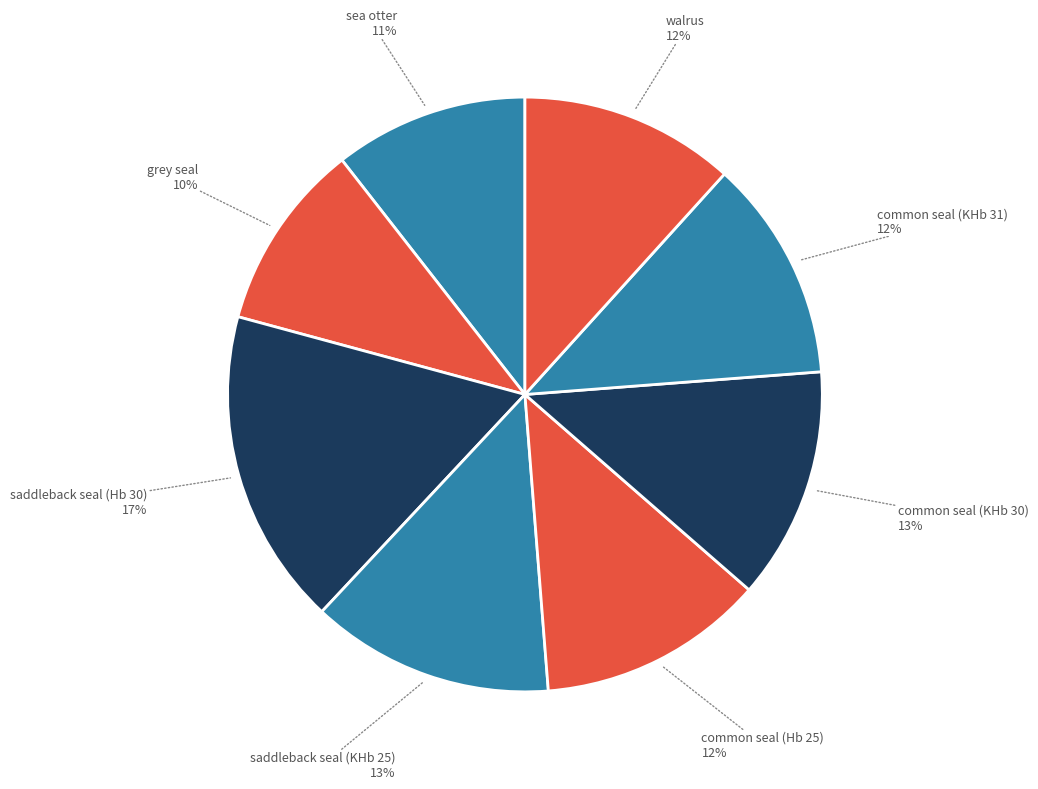

To the nearest percent, what is the difference between the largest and smallest slice percentages?

7%